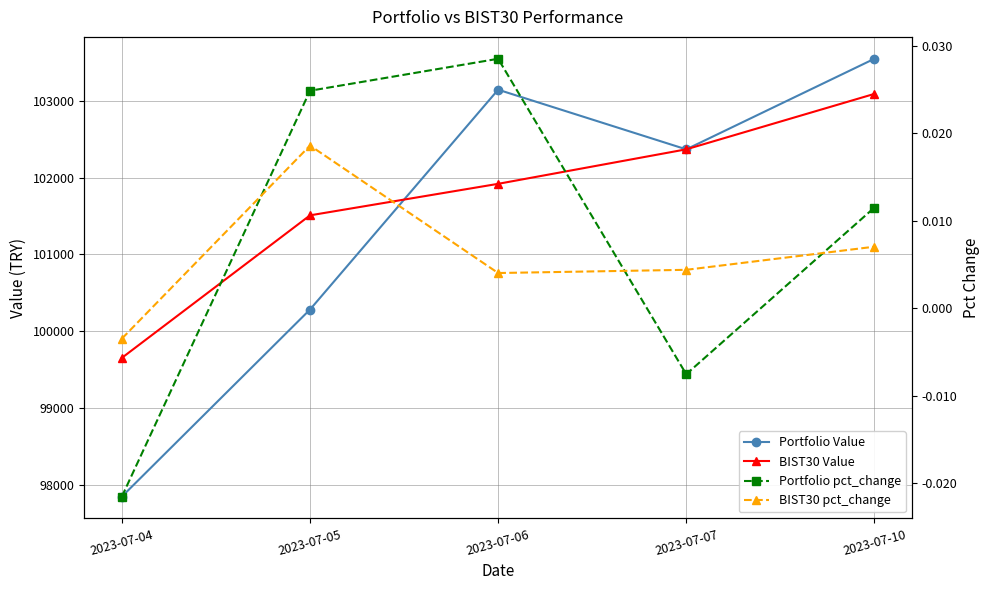

Does the chart have visible grid lines?

Yes